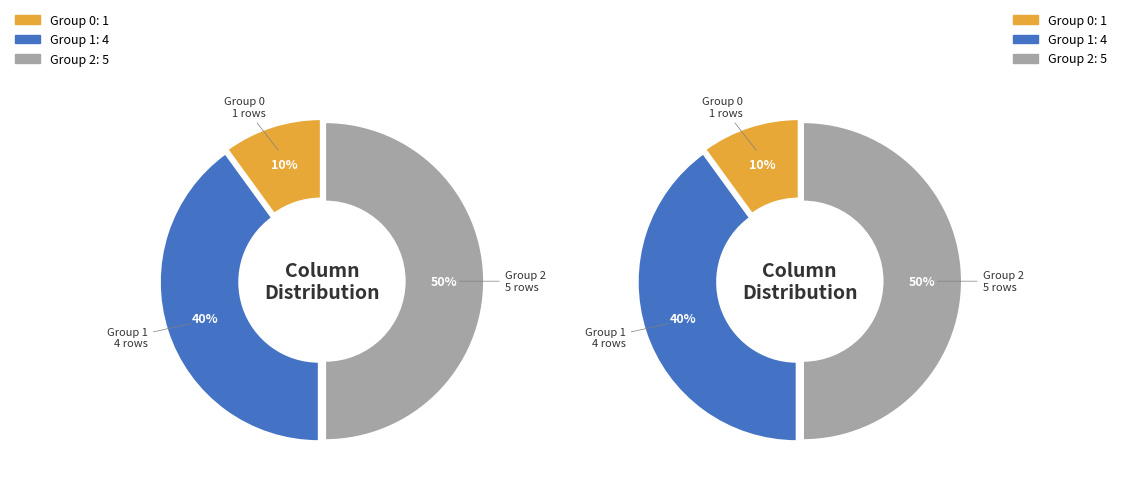

What percentage do 1 and 0 together represent?

50.0%